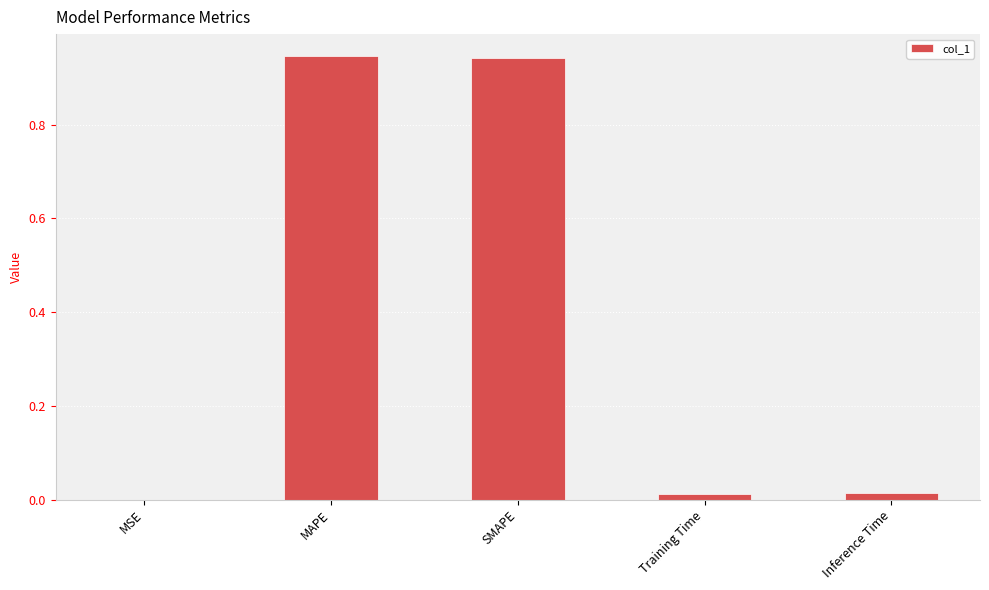

The value at MAPE is 0.6. True or false?

False